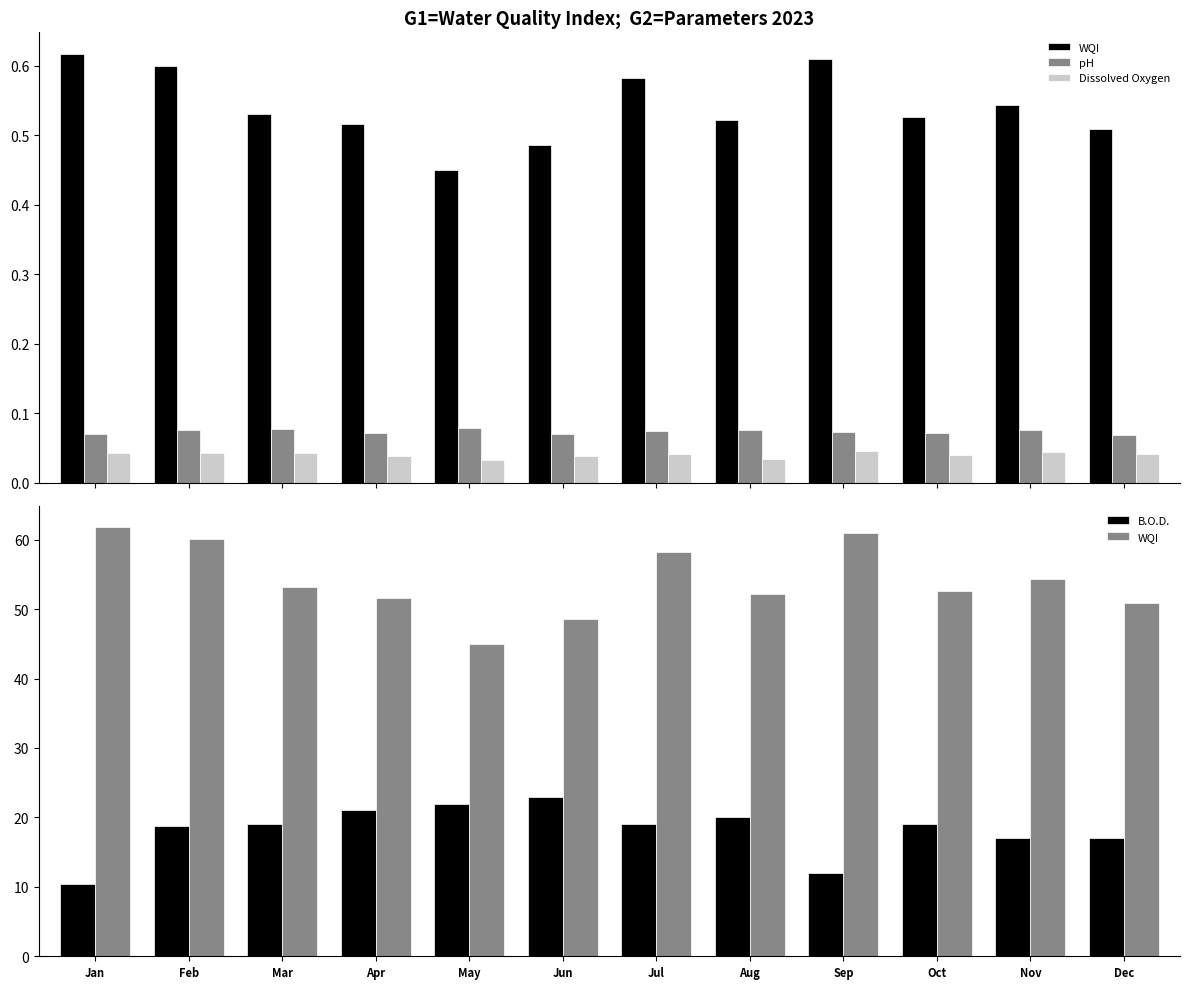

Which series has the largest total across all categories?

WQI